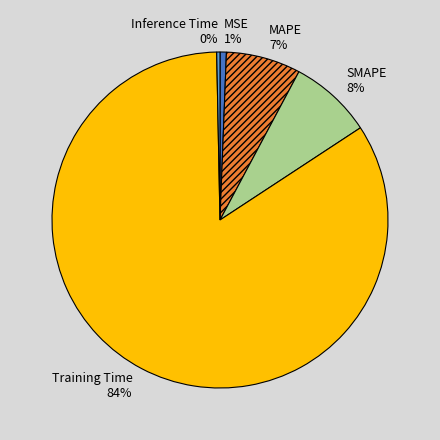

Is the sum of MSE and SMAPE greater than half?

No